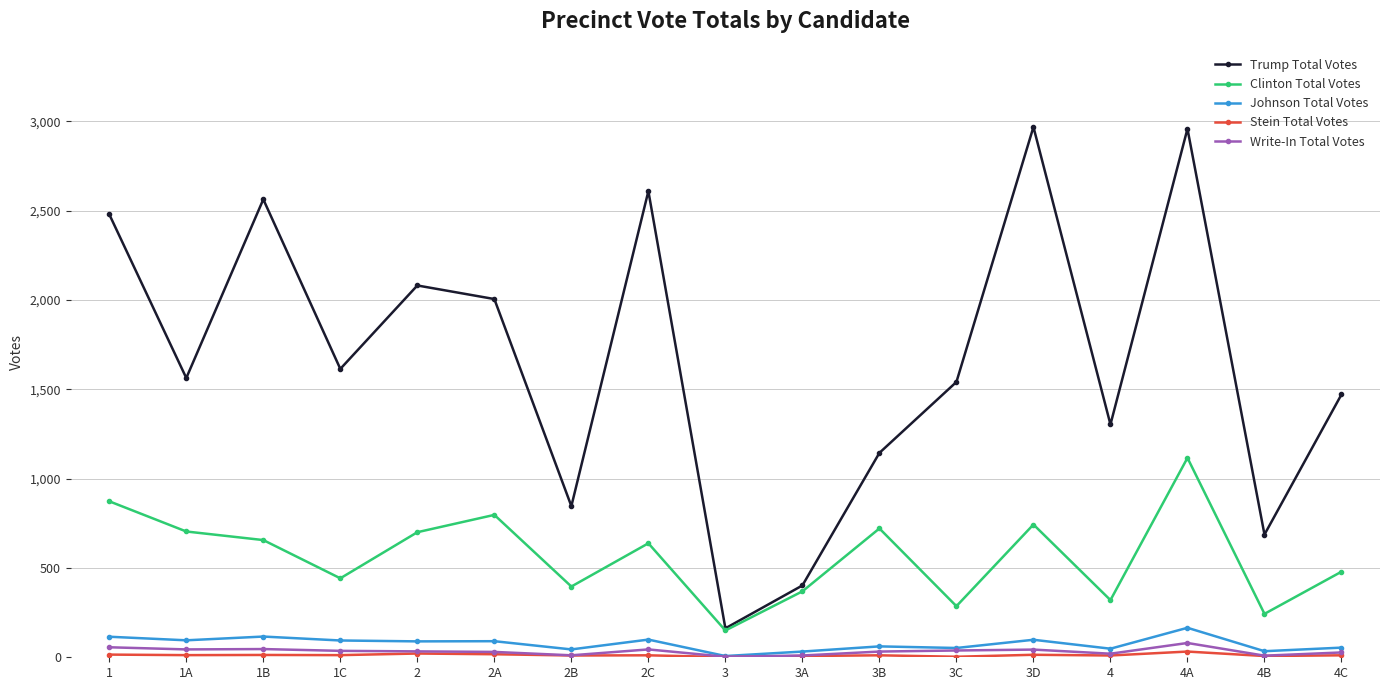

True or false: Clinton Total Votes has more than 1 interior local peaks.

True